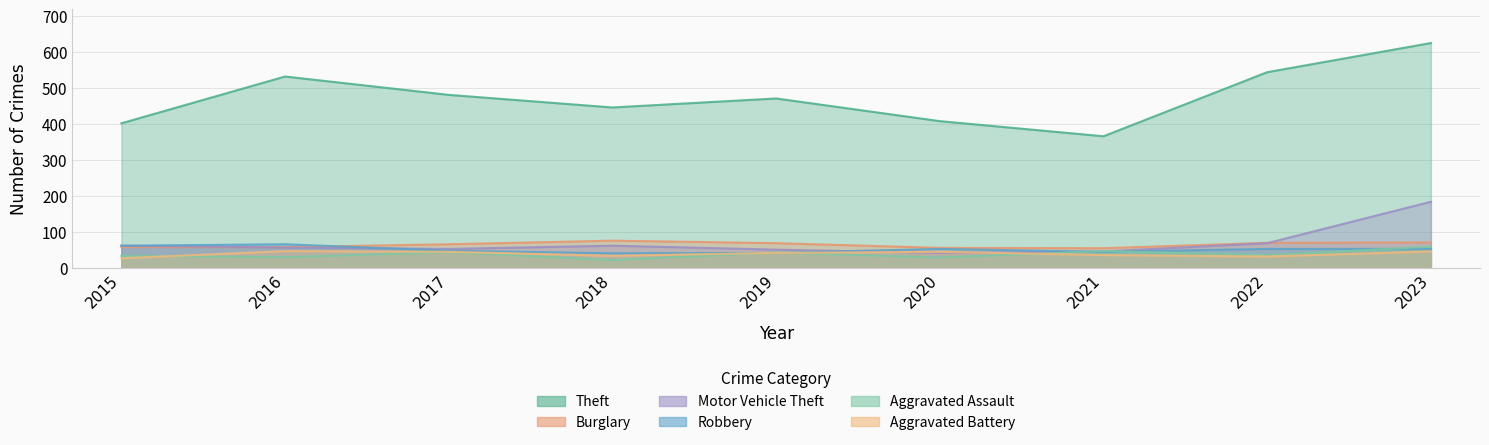

How many intersections are there between Aggravated Assault and Robbery?

5